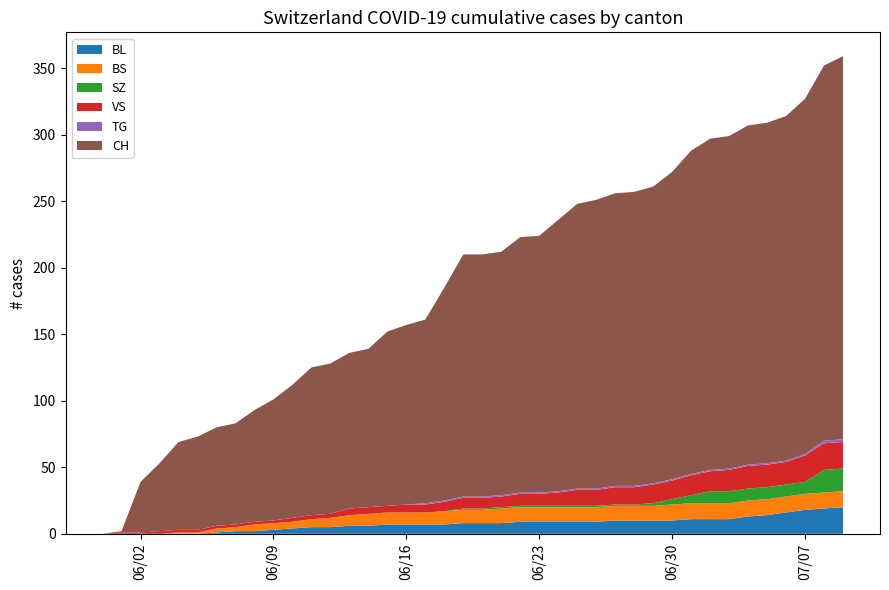

Reading right to left, transcribe all the data shown in this chart.

CH: 39=288	38=282	37=267	36=259	35=256	34=255	33=250	32=249	31=243	30=231	29=223	28=221	27=220	26=217	25=214	24=204	23=193	22=192	21=183	20=182	19=182	18=160	17=138	16=135	15=131	14=119	13=117	12=113	11=111	10=100	9=91	8=84	7=76	6=74	5=70	4=66	3=51	2=38	1=1	0=0
BL: 39=20	38=19	37=18	36=16	35=14	34=13	33=11	32=11	31=11	30=10	29=10	28=10	27=10	26=9	25=9	24=9	23=9	22=9	21=8	20=8	19=8	18=7	17=7	16=7	15=7	14=6	13=6	12=5	11=5	10=4	9=3	8=2	7=2	6=1	5=0	4=0	3=0	2=0	1=0	0=0
BS: 39=12	38=12	37=12	36=12	35=12	34=12	33=12	32=12	31=12	30=12	29=11	28=11	27=11	26=11	25=11	24=11	23=11	22=11	21=11	20=10	19=10	18=10	17=9	16=9	15=9	14=9	13=8	12=7	11=6	10=5	9=5	8=5	7=3	6=3	5=1	4=1	3=0	2=0	1=0	0=0
SZ: 39=17	38=17	37=9	36=9	35=9	34=9	33=9	32=9	31=6	30=4	29=2	28=1	27=1	26=1	25=1	24=1	23=1	22=1	21=1	20=1	19=1	18=0	17=0	16=0	15=0	14=0	13=0	12=0	11=0	10=0	9=0	8=0	7=0	6=0	5=0	4=0	3=0	2=0	1=0	0=0
VS: 39=20	38=20	37=20	36=17	35=17	34=17	33=16	32=15	31=15	30=14	29=14	28=13	27=13	26=12	25=12	24=10	23=9	22=9	21=8	20=8	19=8	18=7	17=6	16=6	15=5	14=5	13=5	12=3	11=3	10=3	9=2	8=2	7=2	6=2	5=2	4=2	3=2	2=1	1=1	0=0
TG: 39=2	38=2	37=1	36=1	35=1	34=1	33=1	32=1	31=1	30=1	29=1	28=1	27=1	26=1	25=1	24=1	23=1	22=1	21=1	20=1	19=1	18=1	17=1	16=0	15=0	14=0	13=0	12=0	11=0	10=0	9=0	8=0	7=0	6=0	5=0	4=0	3=0	2=0	1=0	0=0